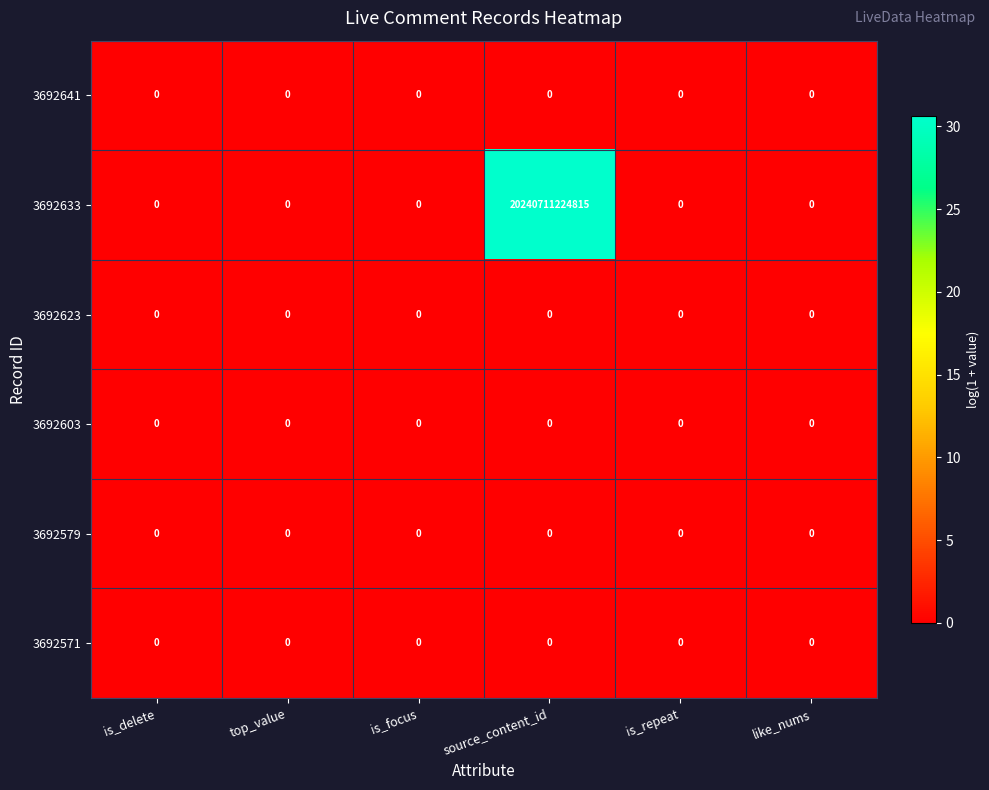

Where is 3692623 nearest to the value 0?

is_delete